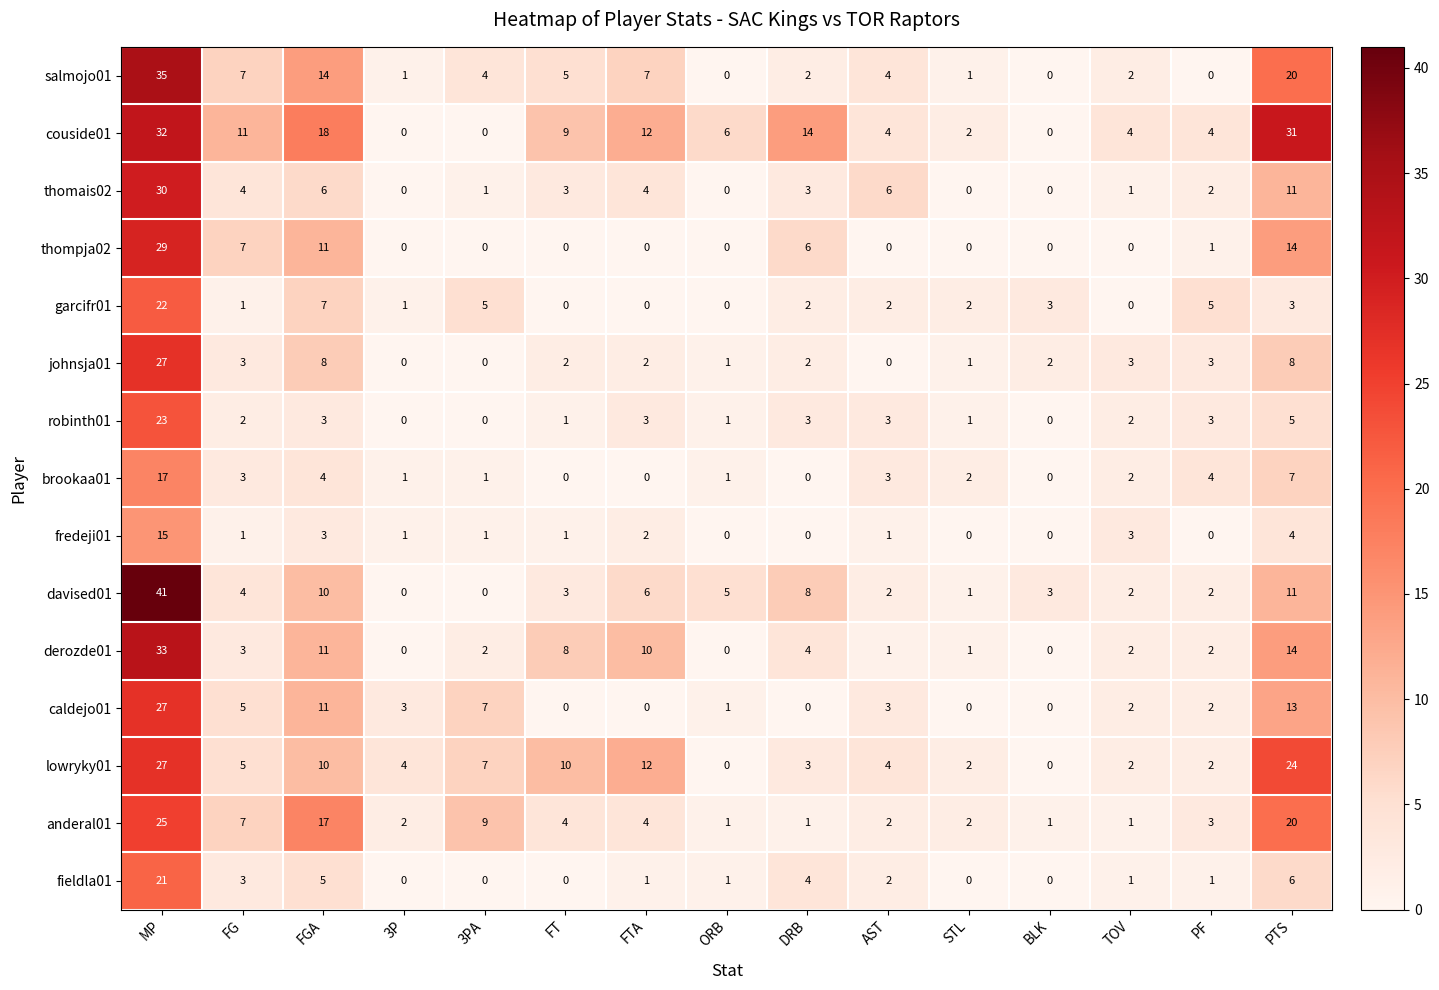

Between 3PA and PF, which series saw the biggest shift?

anderal01